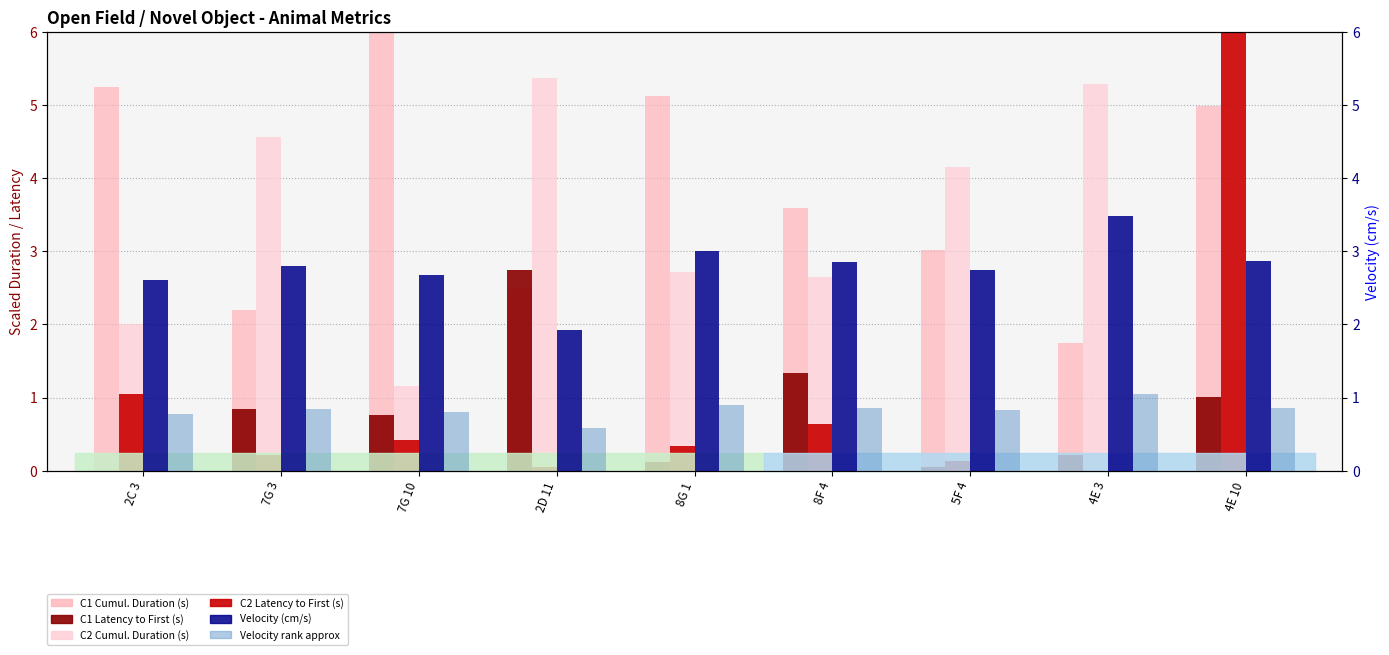

True or false: C2 Latency to First (s) has a value of 0.1 at 8G 1.

False